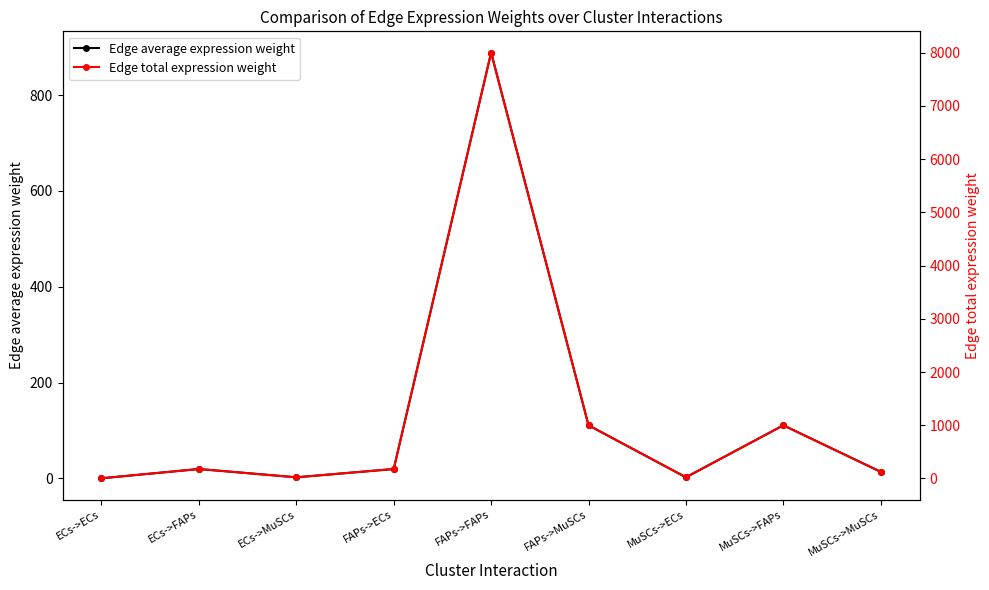

Which series has the largest total across all categories?

Edge total expression weight